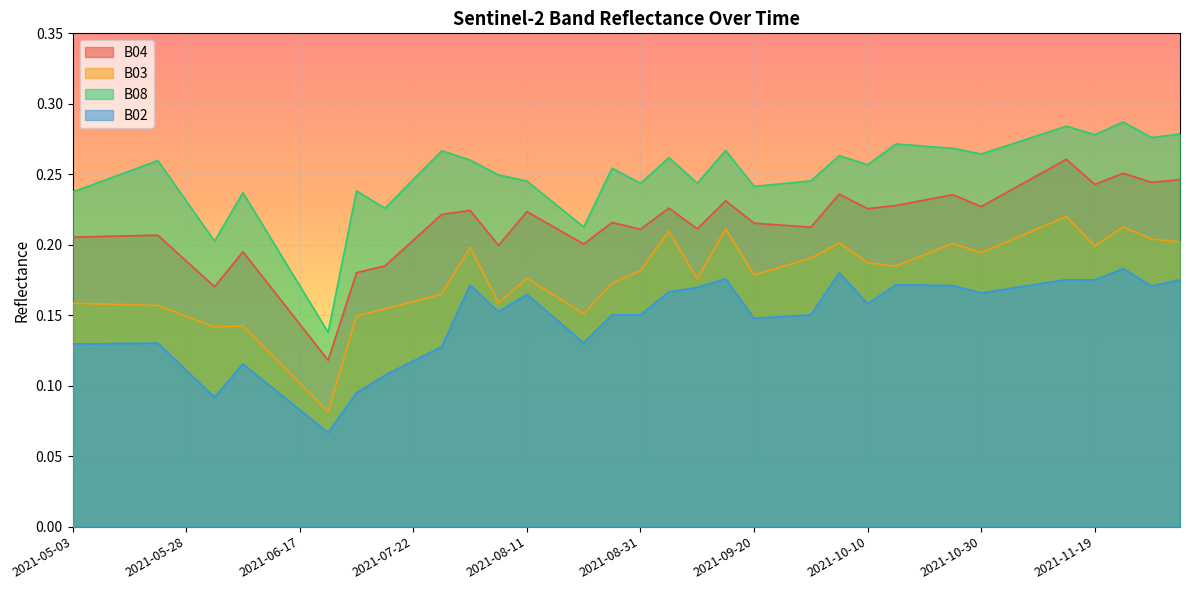

Which series has the largest total across all categories?

B08